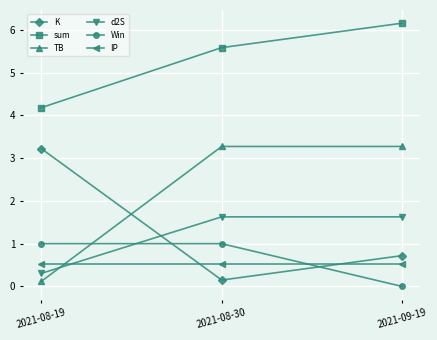

What is the label of the 1st point from the right?

2021-09-19